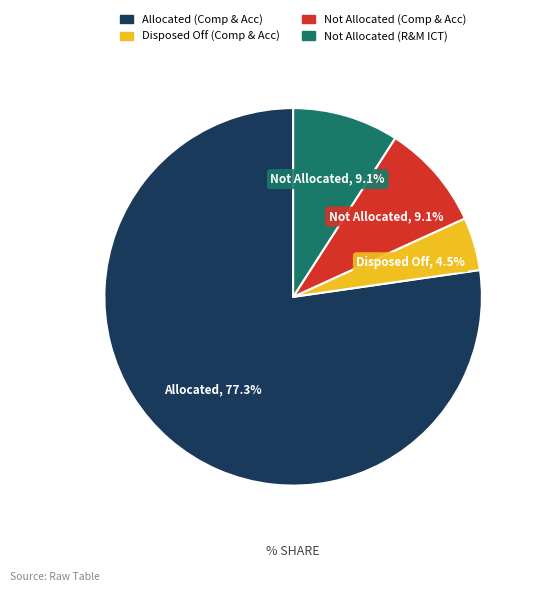

Is there a majority slice in this chart?

Yes